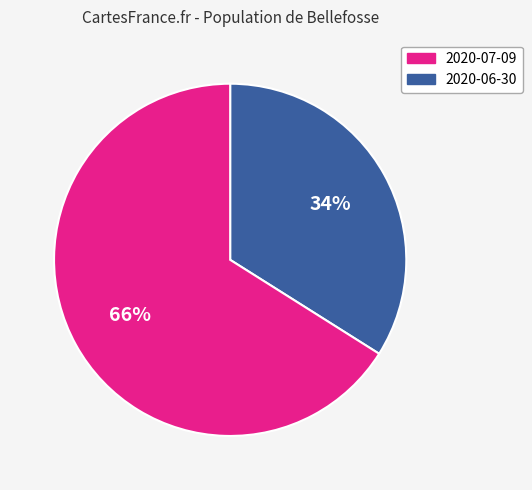

To the nearest percent, what is the difference between the largest and smallest slice percentages?

32%